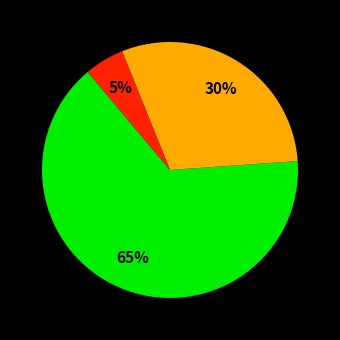

To the nearest percent, what is the difference between the largest and smallest slice percentages?

60%